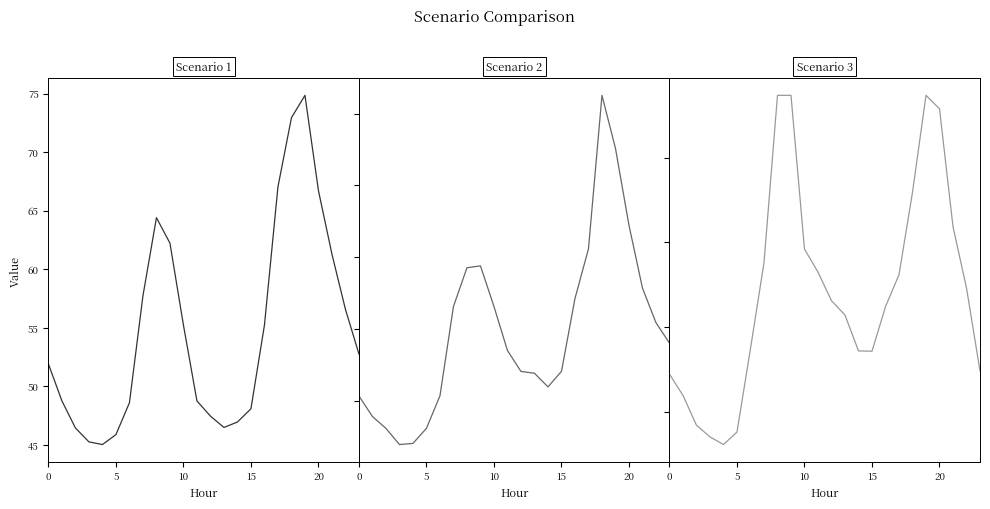

Between 9 and 14, which series saw the biggest shift?

Scenario 1